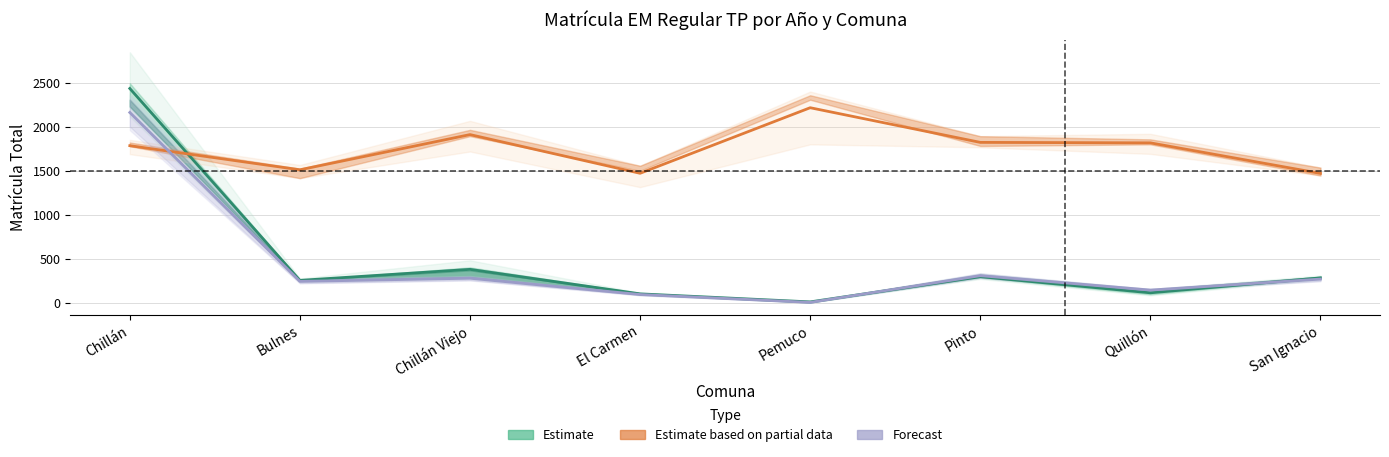

True or false: Estimate based on partial data and Forecast intersect in this chart.

True